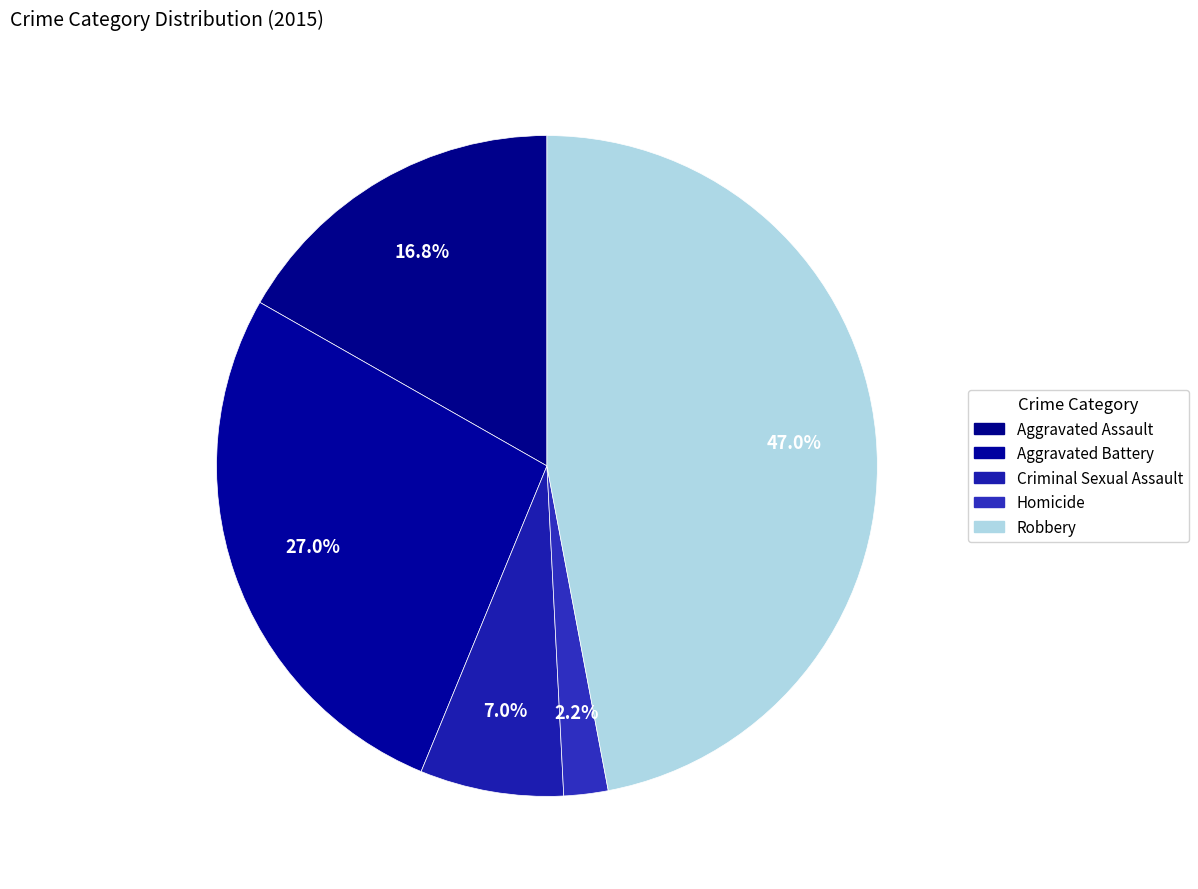

Which slice is the smallest?

Homicide